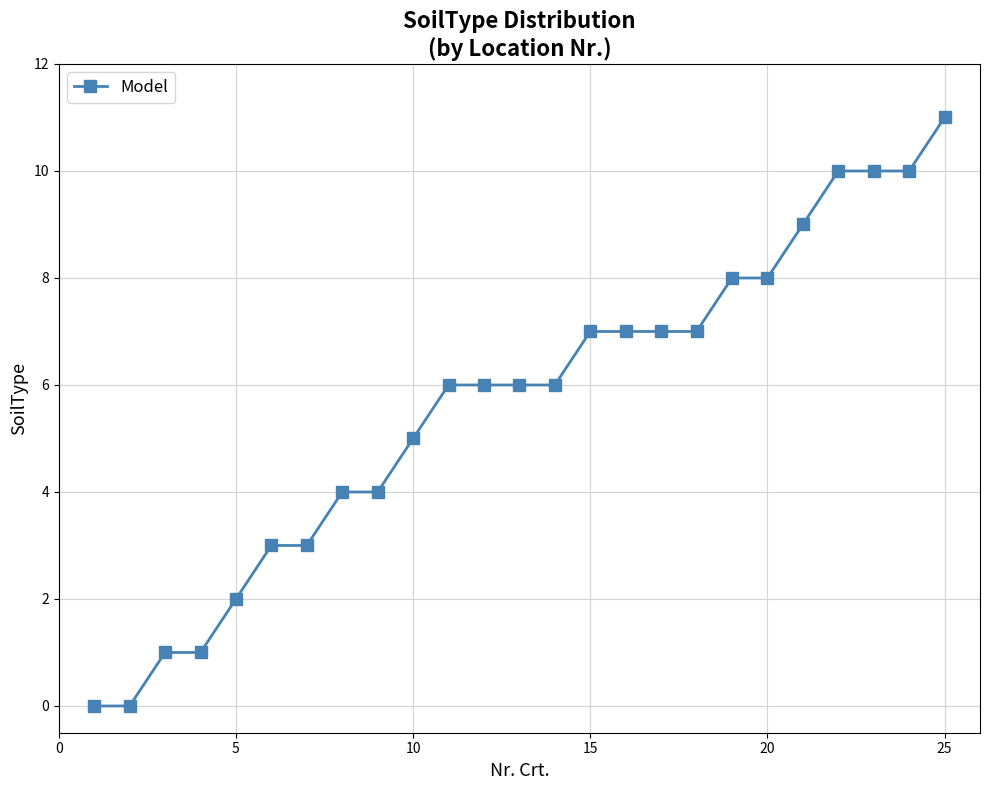

What is the maximum value shown in the chart?

11